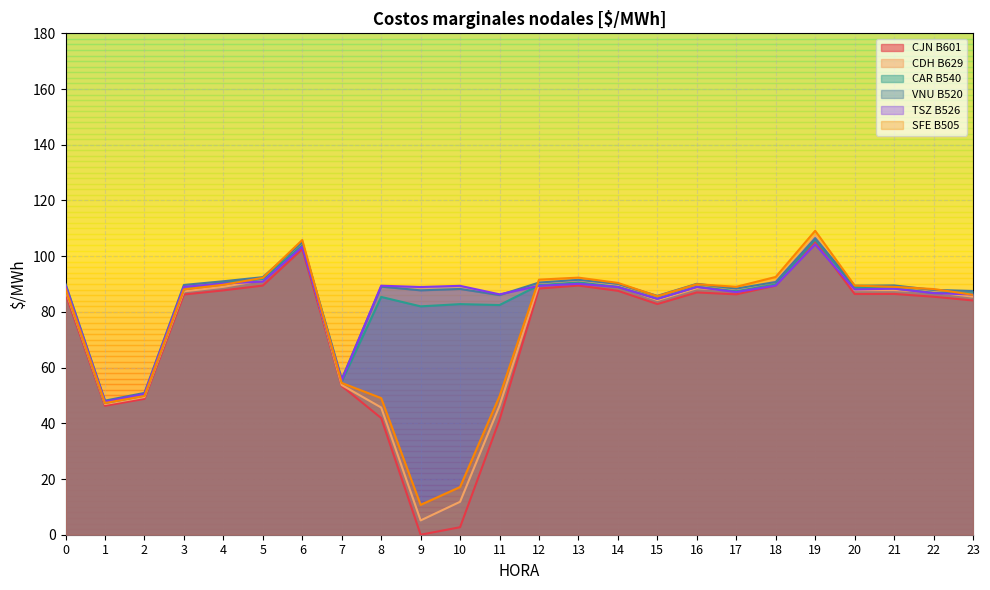

True or false: CDH B629 has more than 0 interior local peaks.

True